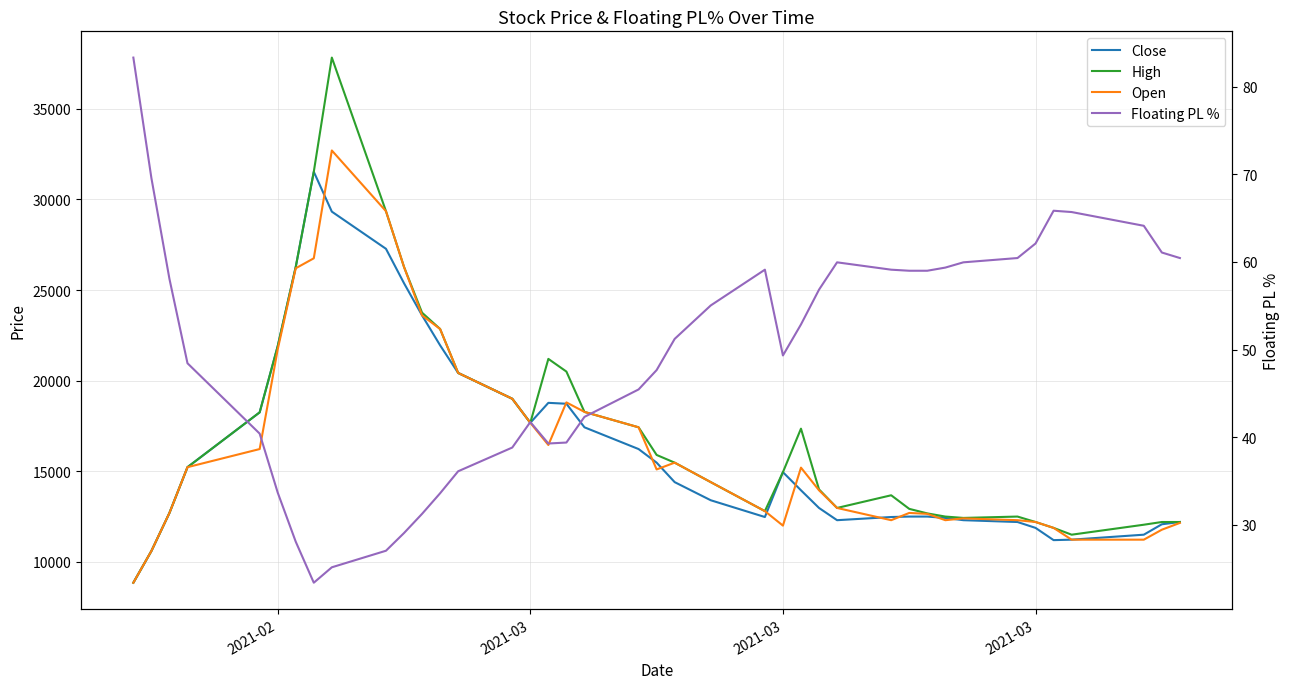

What is the sum of all Floating PL % values?

1982.4